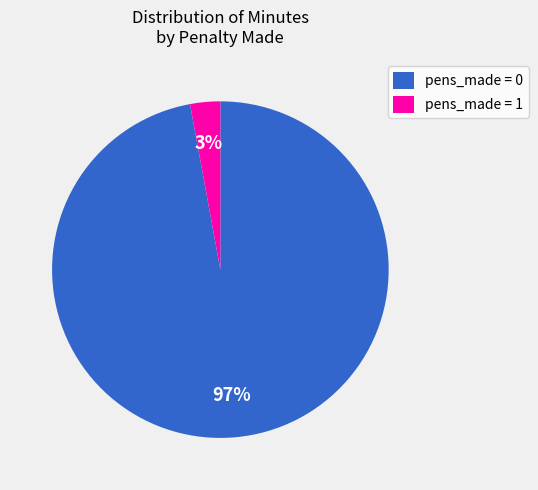

Which slice is the largest?

pens_made = 0